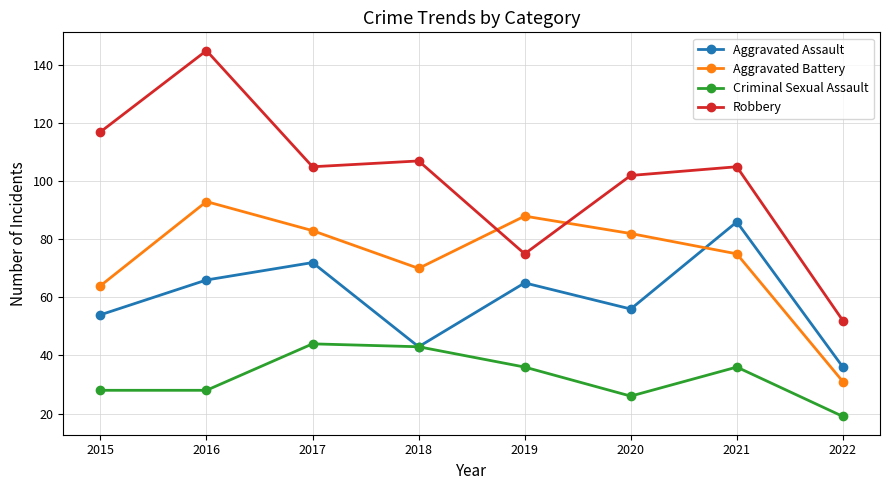

Where is the first local minimum for Aggravated Battery?

2018